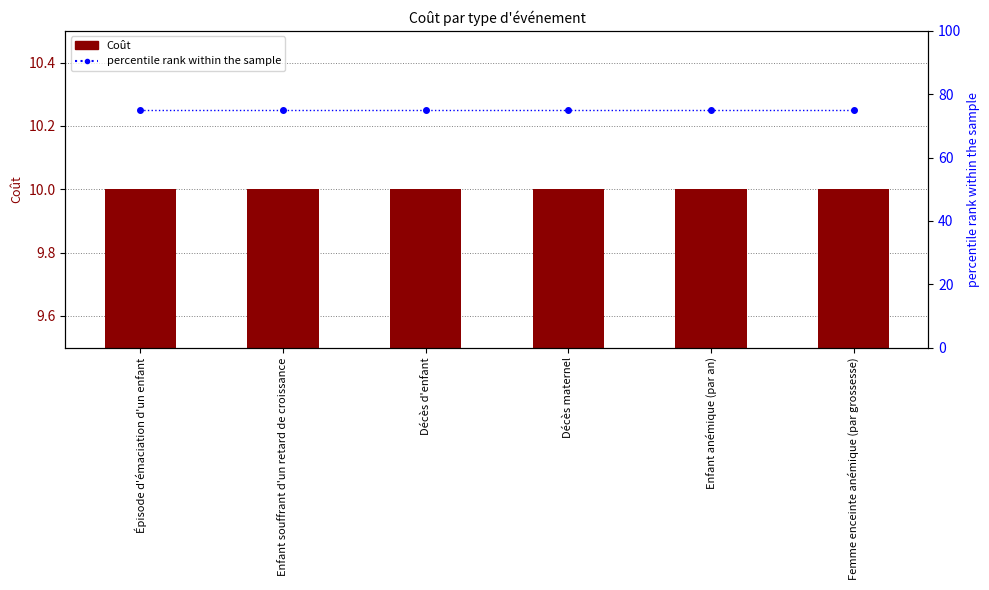

Which series has the widest spread of values?

Coût